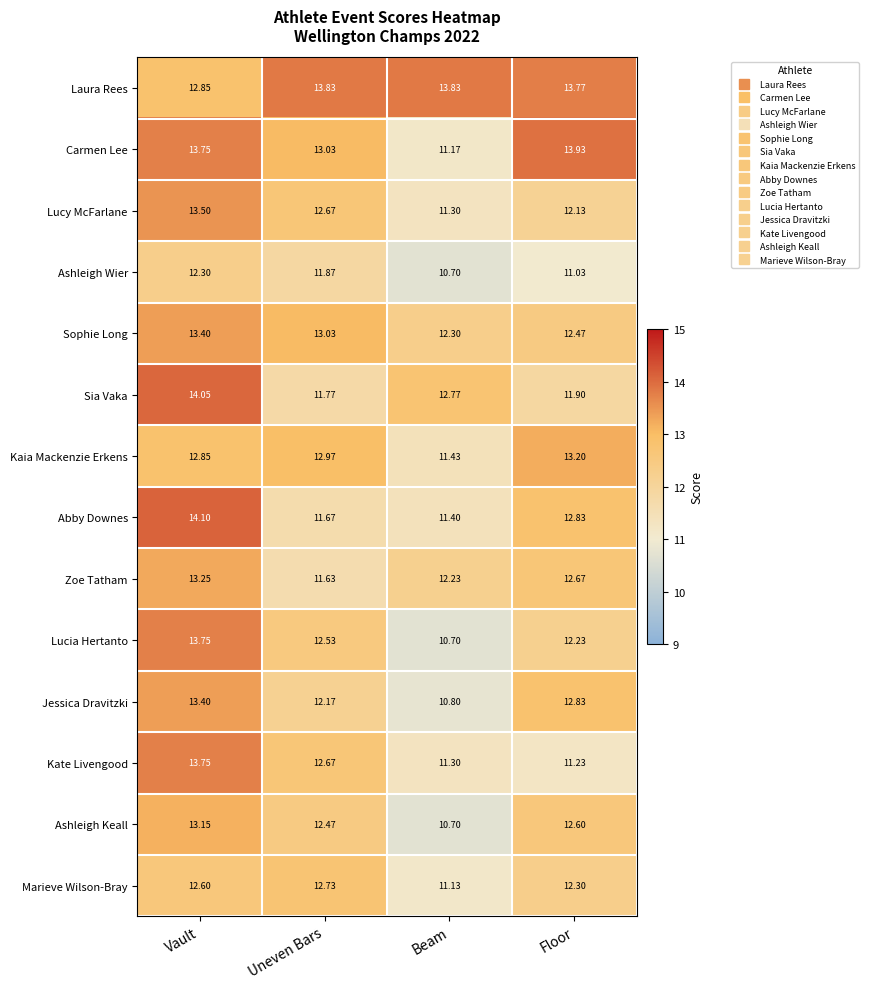

Where is Lucy McFarlane nearest to the value 12?

Floor